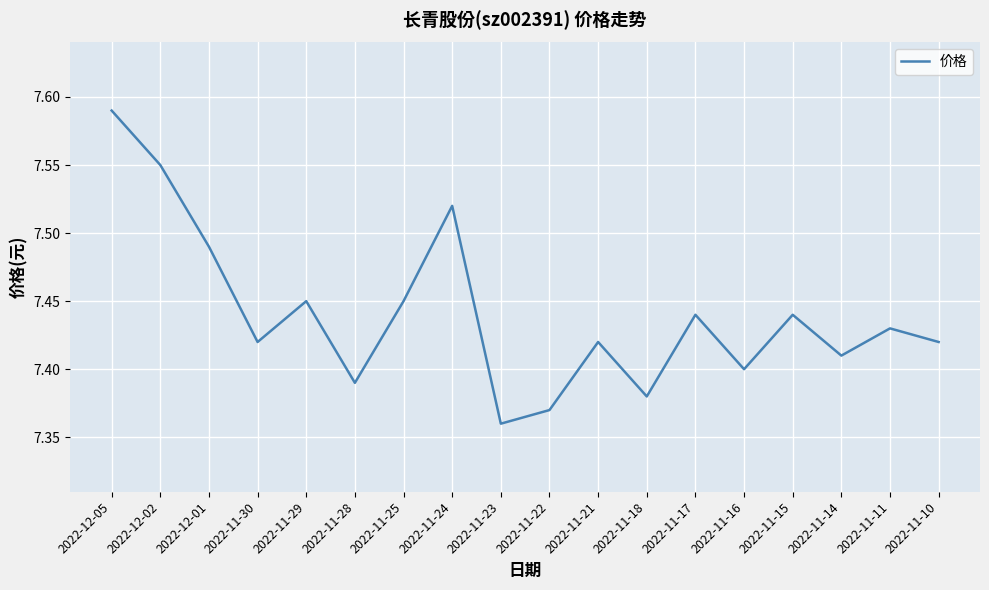

Where is the first local maximum?

2022-11-29